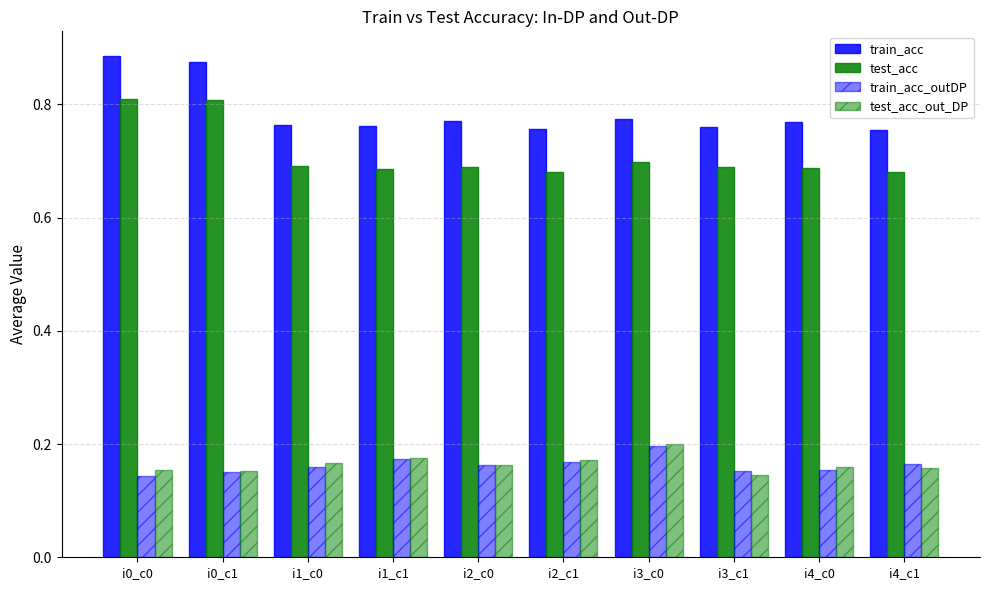

Which category has the lowest value across all series?

i0_c0